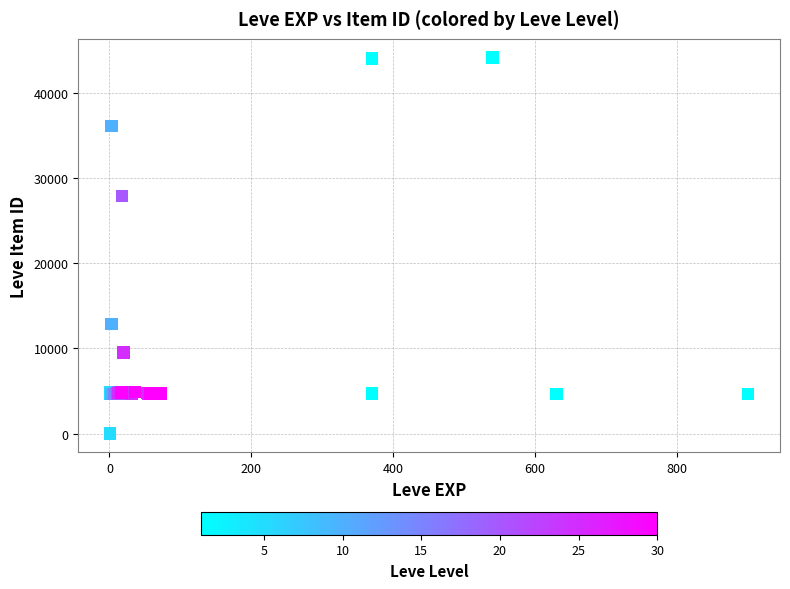

What Y value in the scatter plot is closest to 22048?

27884